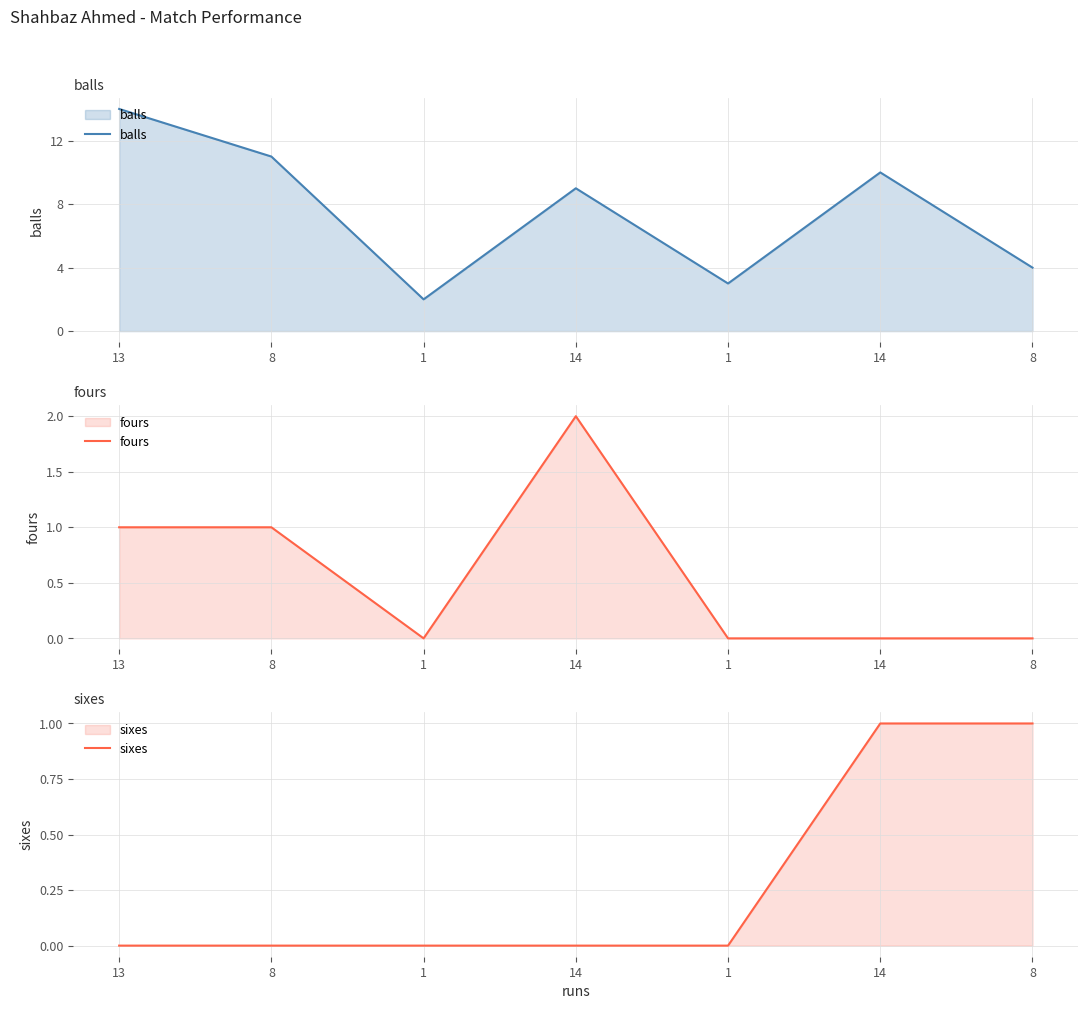

What is the sum of all sixes values?

2